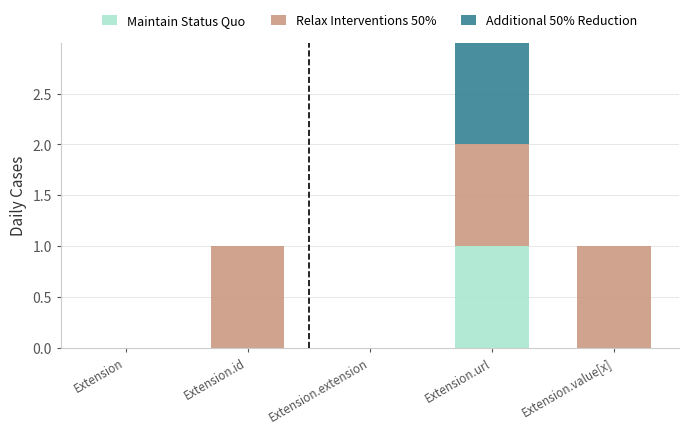

Is it true that Maintain Status Quo equals 0 at Extension.value[x]?

True